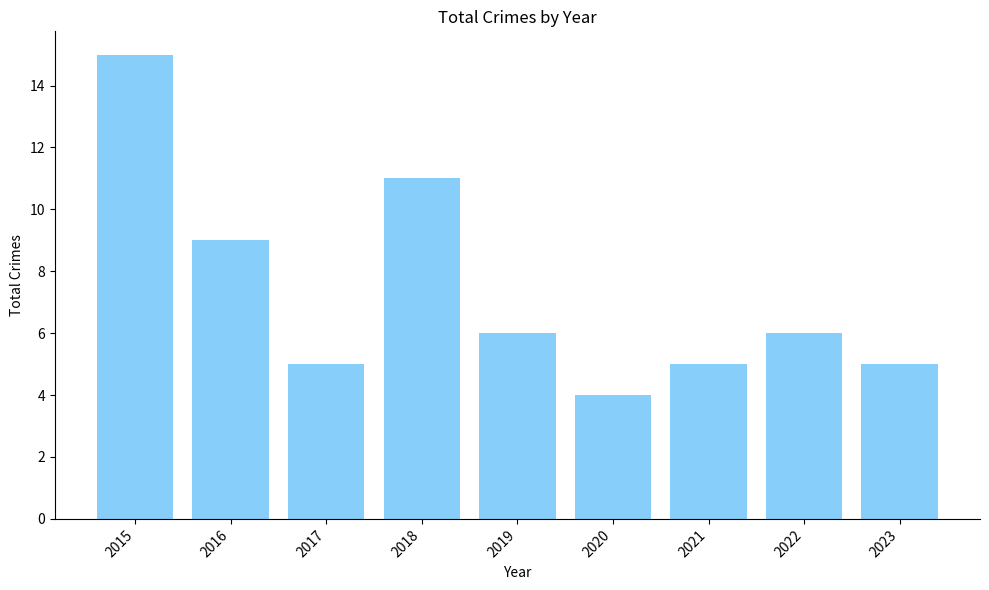

What is the average value?

7